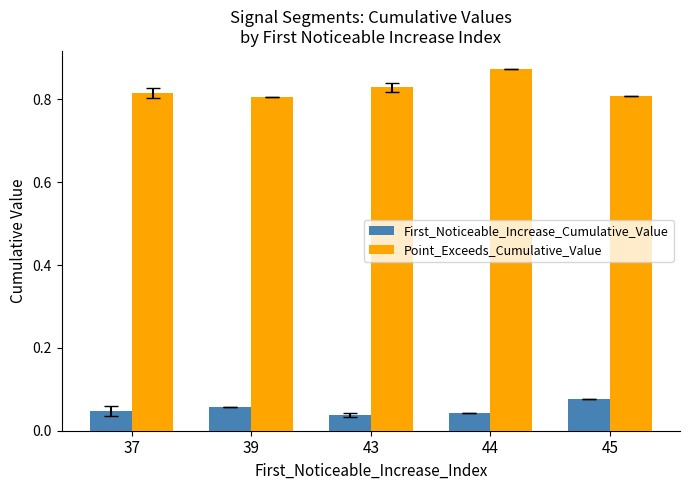

At how many categories does at least one series exceed 0?

5